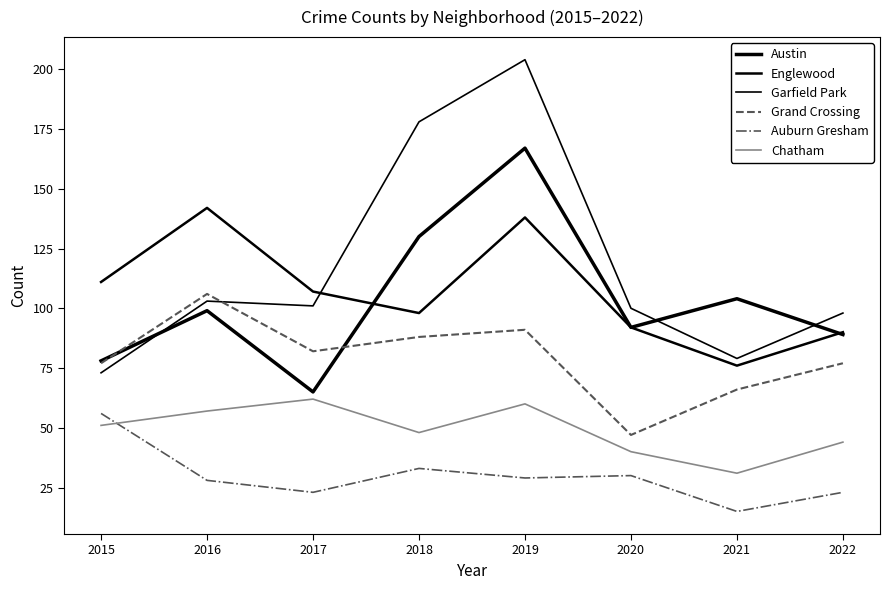

Is the value of Garfield Park at 2016 greater than the value of Austin at 2016?

Yes